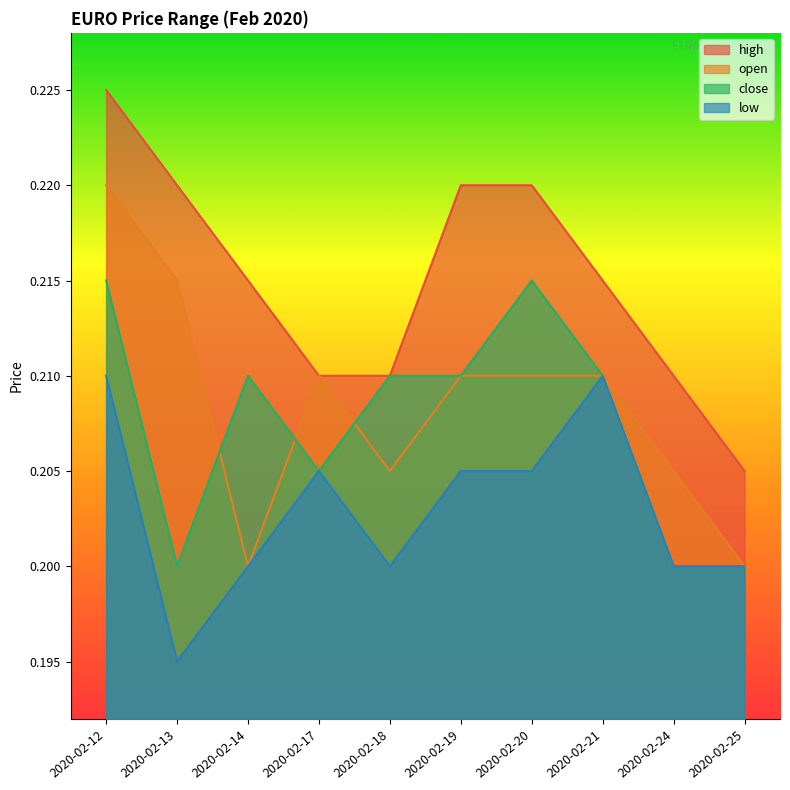

What is the average value of the high series?

0.2